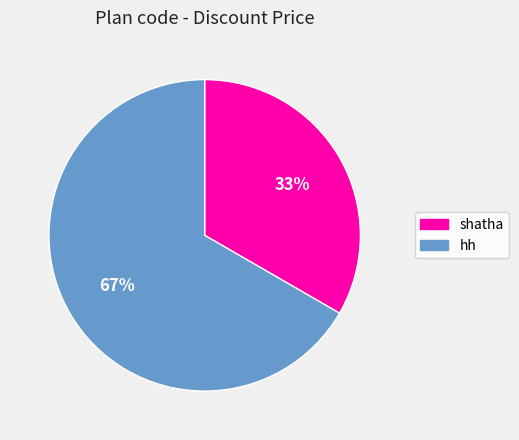

How many segments does this pie chart have?

2